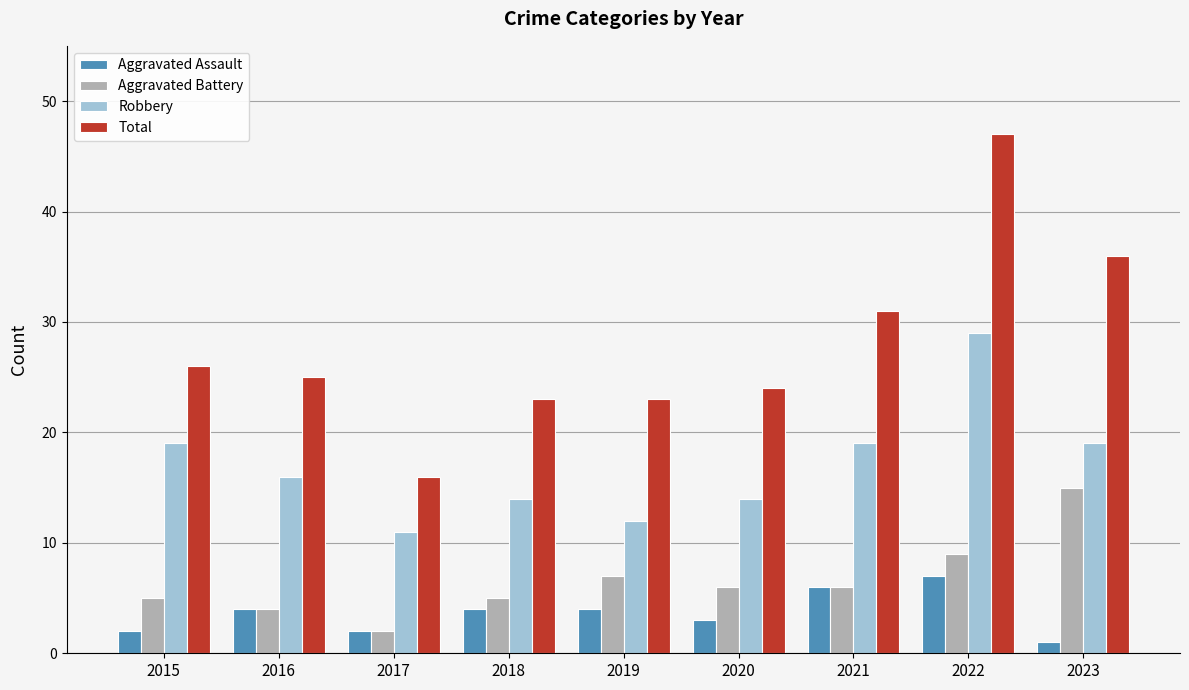

Rank the series by their maximum value, from highest to lowest.

Total, Robbery, Aggravated Battery, Aggravated Assault